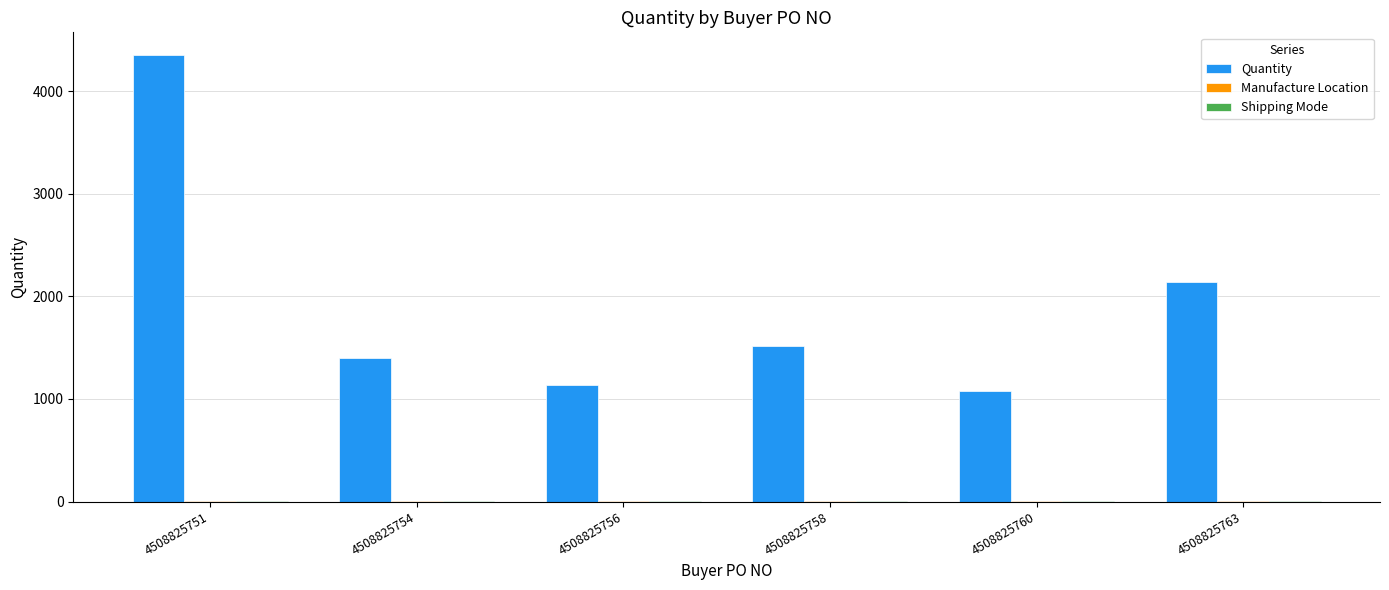

What is the greatest value displayed?

4356